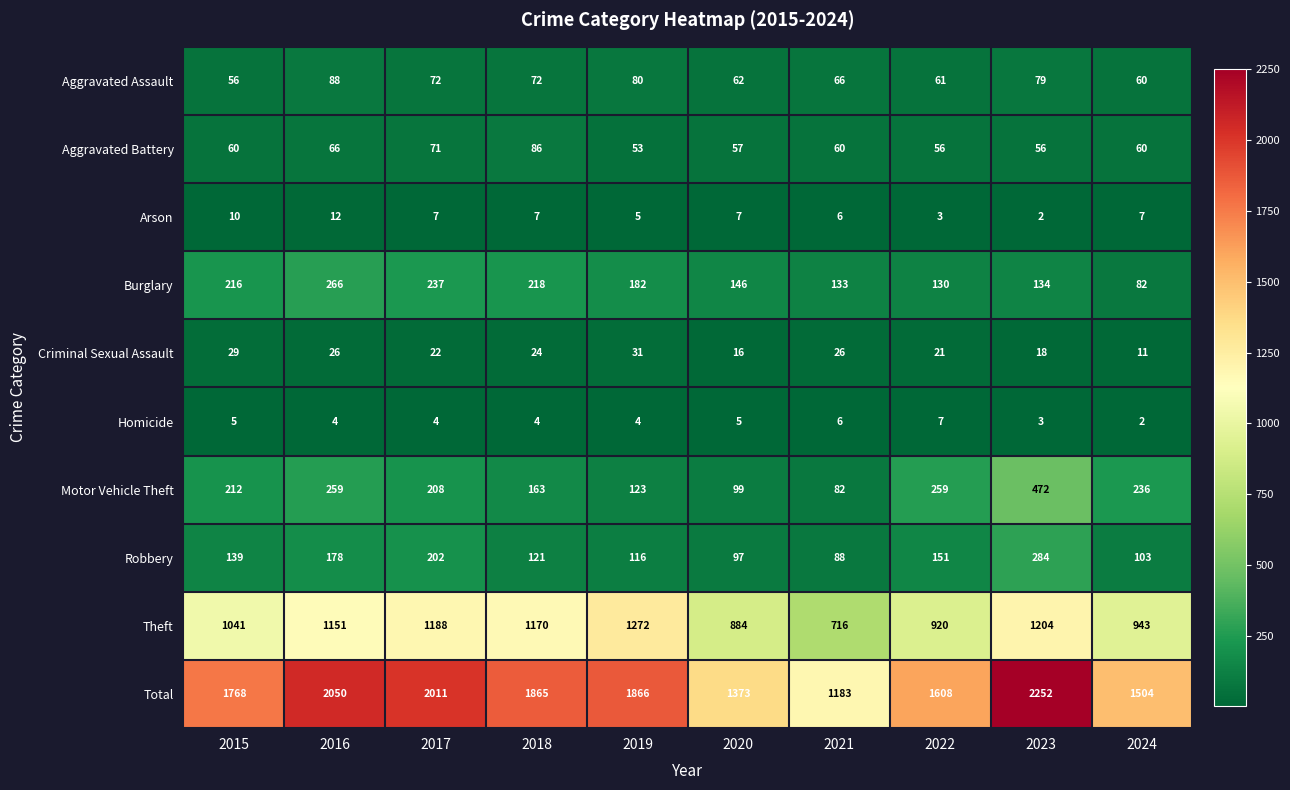

Between 2019 and 2021, which series saw the biggest shift?

Total